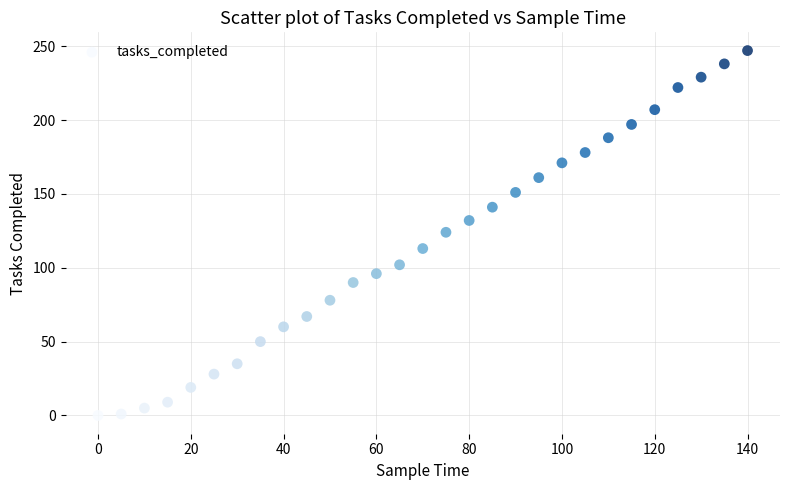

What is the range of Y values (max minus min)?

247